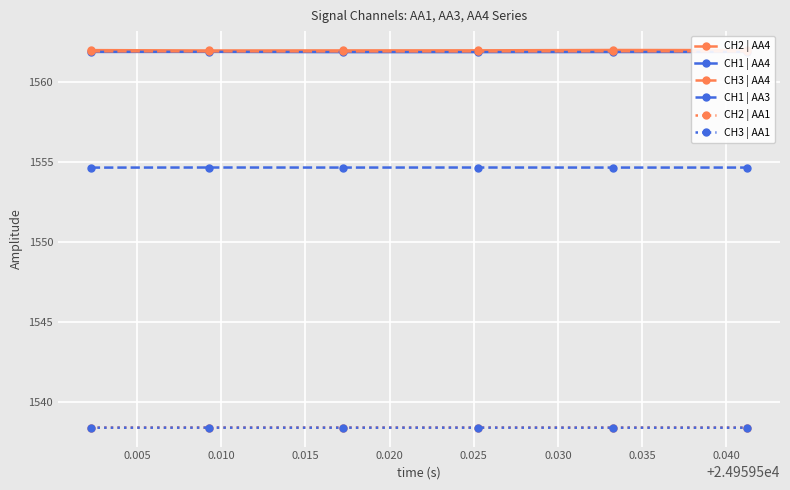

What is the minimum value for CH2 | AA4?

1562.0